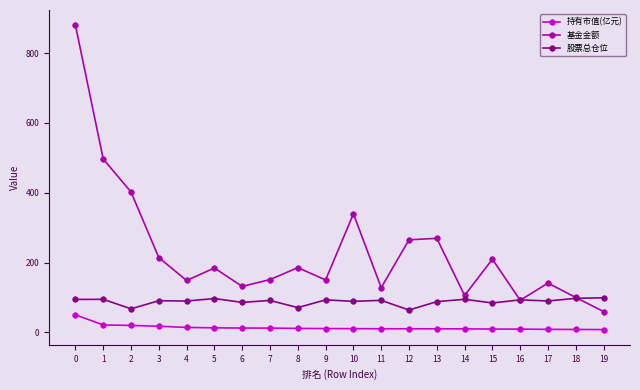

Is it true that 持有市值(亿元) equals 8.7 at 17?

True